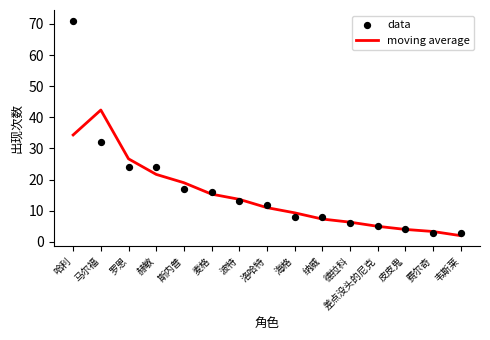

Is the value of moving average at 海格 greater than the value of data at 差点没头的尼克?

Yes